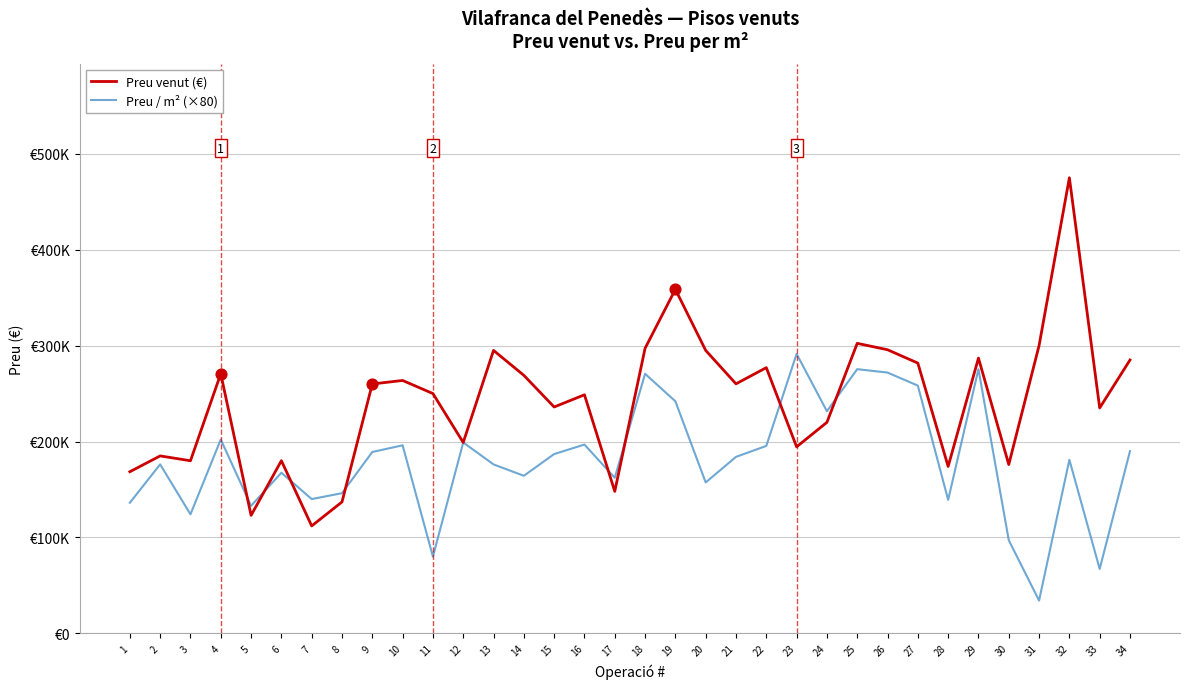

What is the total value across all series at 34?

475000.0